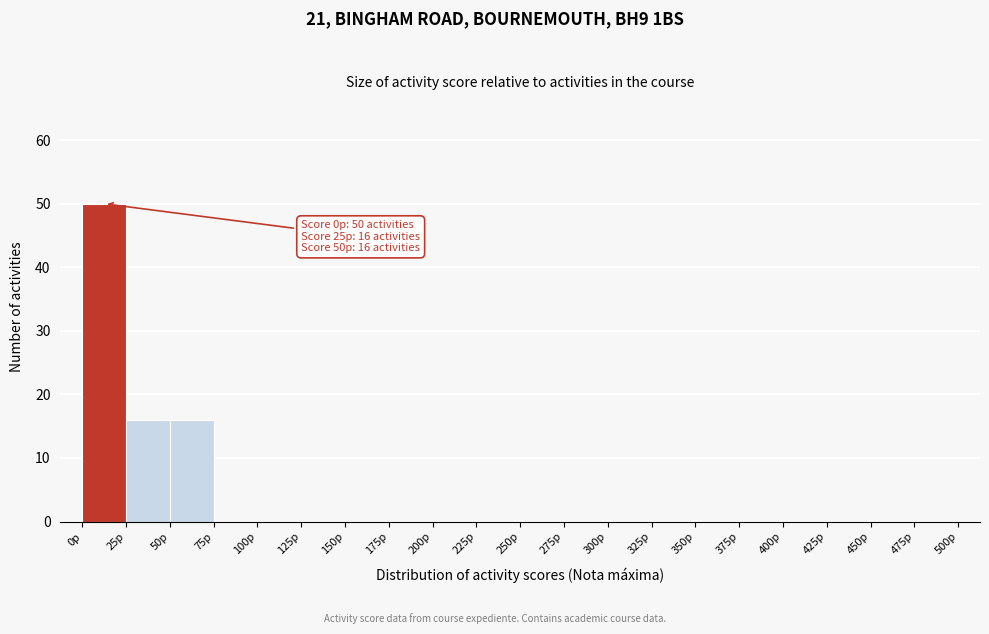

Which range on the x-axis has the tallest bar?

0 to 25